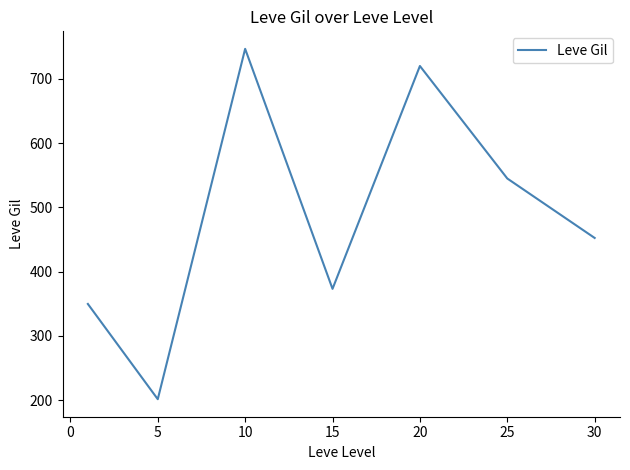

What is the difference between the second highest and second lowest values?

370.2